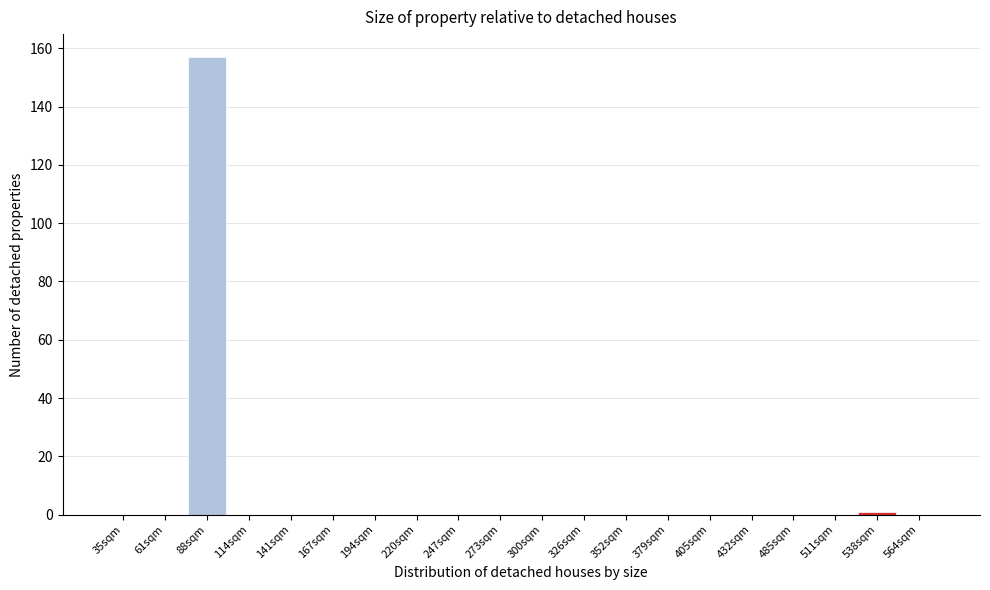

Reading left to right, what are all the values shown in this chart?

35sqm=0	61sqm=0	88sqm=157	114sqm=0	141sqm=0	167sqm=0	194sqm=0	220sqm=0	247sqm=0	273sqm=0	300sqm=0	326sqm=0	352sqm=0	379sqm=0	405sqm=0	432sqm=0	485sqm=0	511sqm=0	538sqm=1	564sqm=0